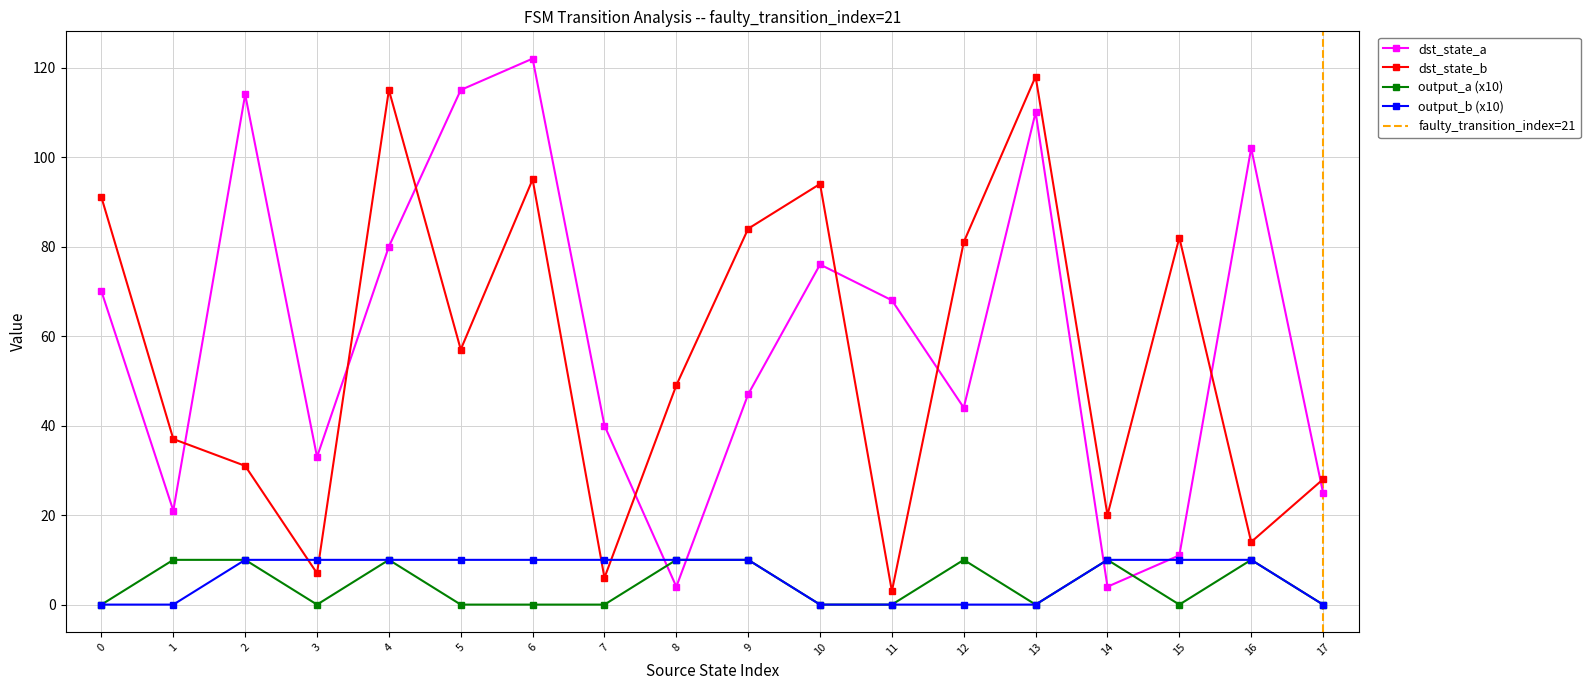

The value of output_b (x10) at 13 is -6. True or false?

False